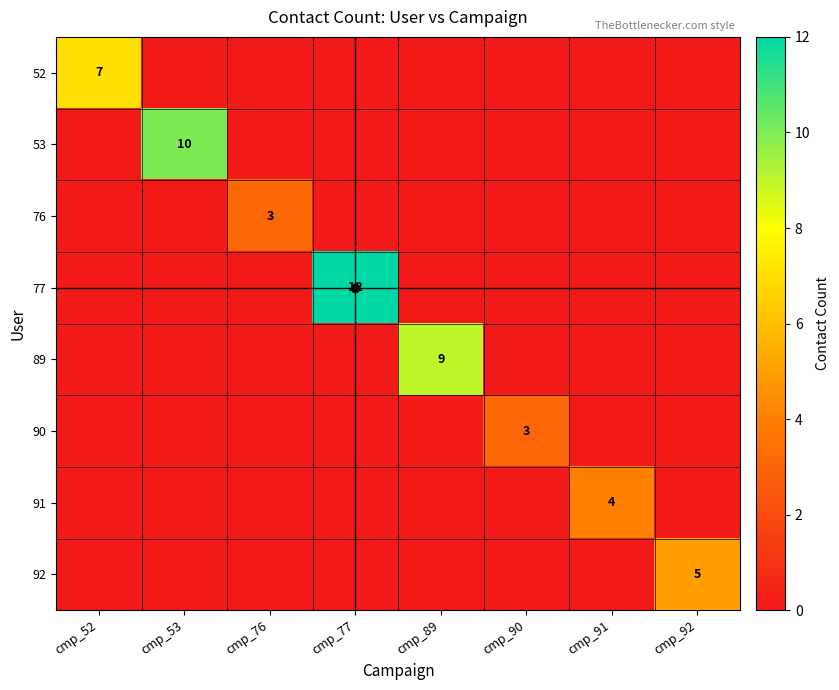

Count the number of categories in the chart.

8